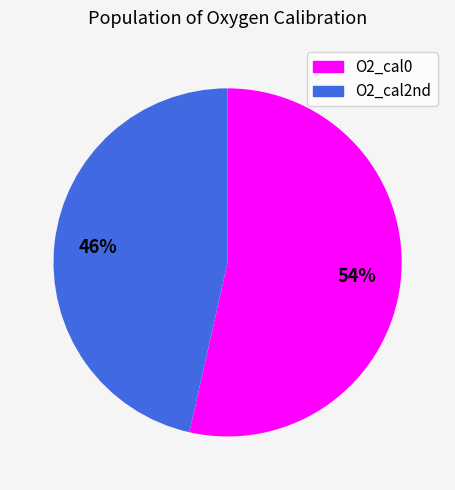

To the nearest percent, what percentage of the pie is O2_cal0?

54%